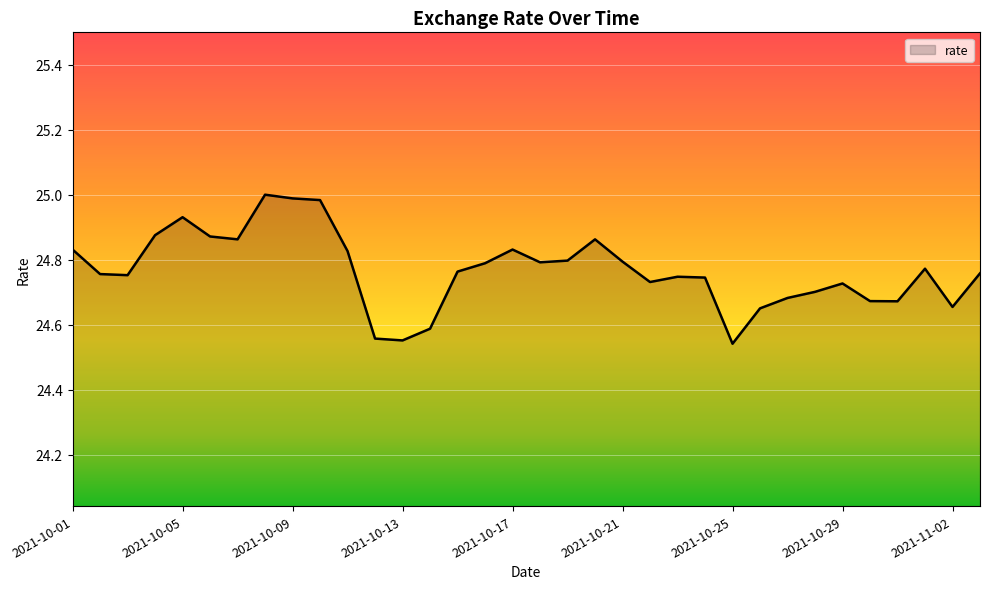

Reading left to right, what are all the values shown in this chart?

2021-10-01=24.8	2021-10-02=24.8	2021-10-03=24.8	2021-10-04=24.9	2021-10-05=24.9	2021-10-06=24.9	2021-10-07=24.9	2021-10-08=25.0	2021-10-09=25.0	2021-10-10=25.0	2021-10-11=24.8	2021-10-12=24.6	2021-10-13=24.6	2021-10-14=24.6	2021-10-15=24.8	2021-10-16=24.8	2021-10-17=24.8	2021-10-18=24.8	2021-10-19=24.8	2021-10-20=24.9	2021-10-21=24.8	2021-10-22=24.7	2021-10-23=24.7	2021-10-24=24.7	2021-10-25=24.5	2021-10-26=24.7	2021-10-27=24.7	2021-10-28=24.7	2021-10-29=24.7	2021-10-30=24.7	2021-10-31=24.7	2021-11-01=24.8	2021-11-02=24.7	2021-11-03=24.8